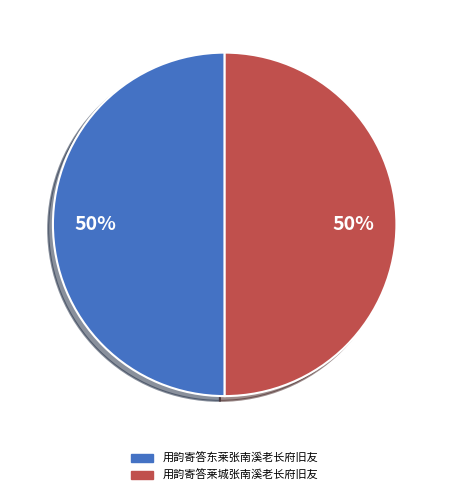

To the nearest percent, what percentage of the pie is 用韵寄答东莱张南溪老长府旧友?

50%